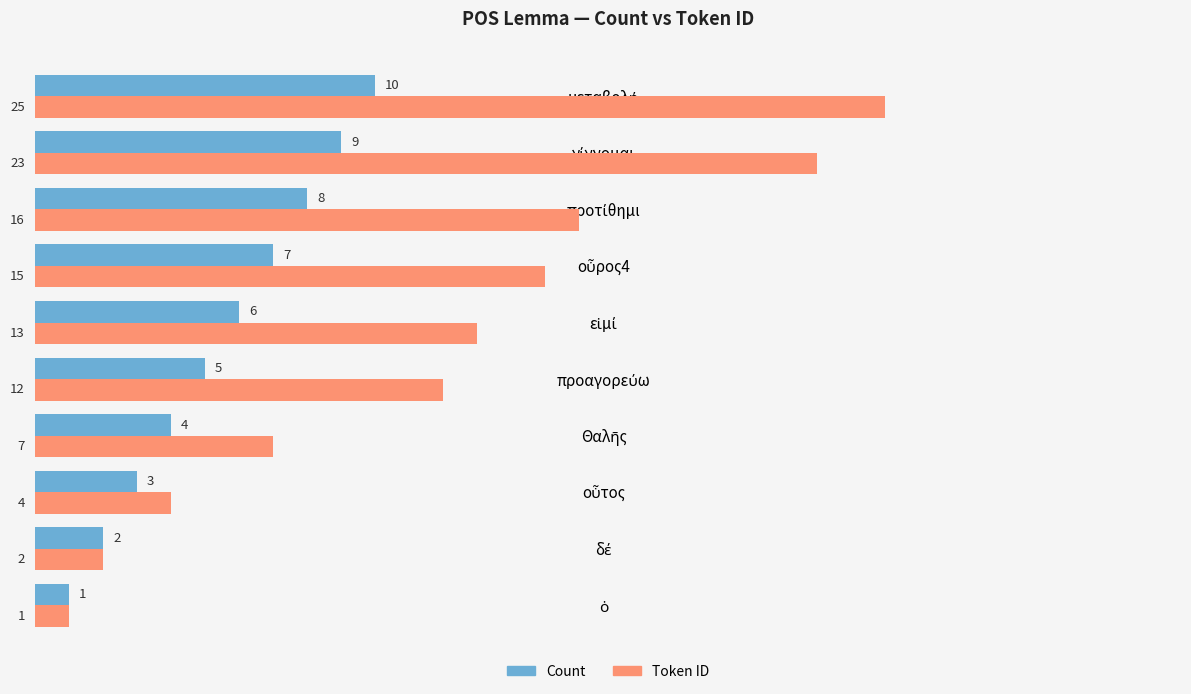

Rank the series by their average value, from lowest to highest.

Count, Token ID